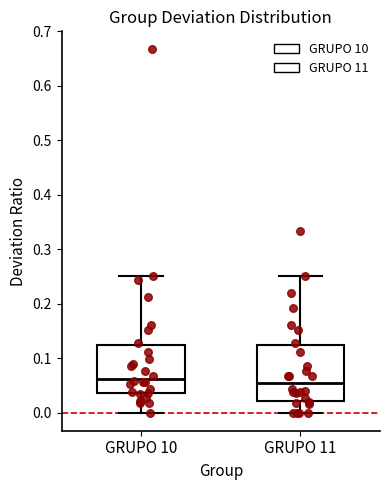

Where is the upper edge of the box for GRUPO 10 on the y-axis? The values are not printed on the chart, so give them approximately, as read against the axis.

0.12